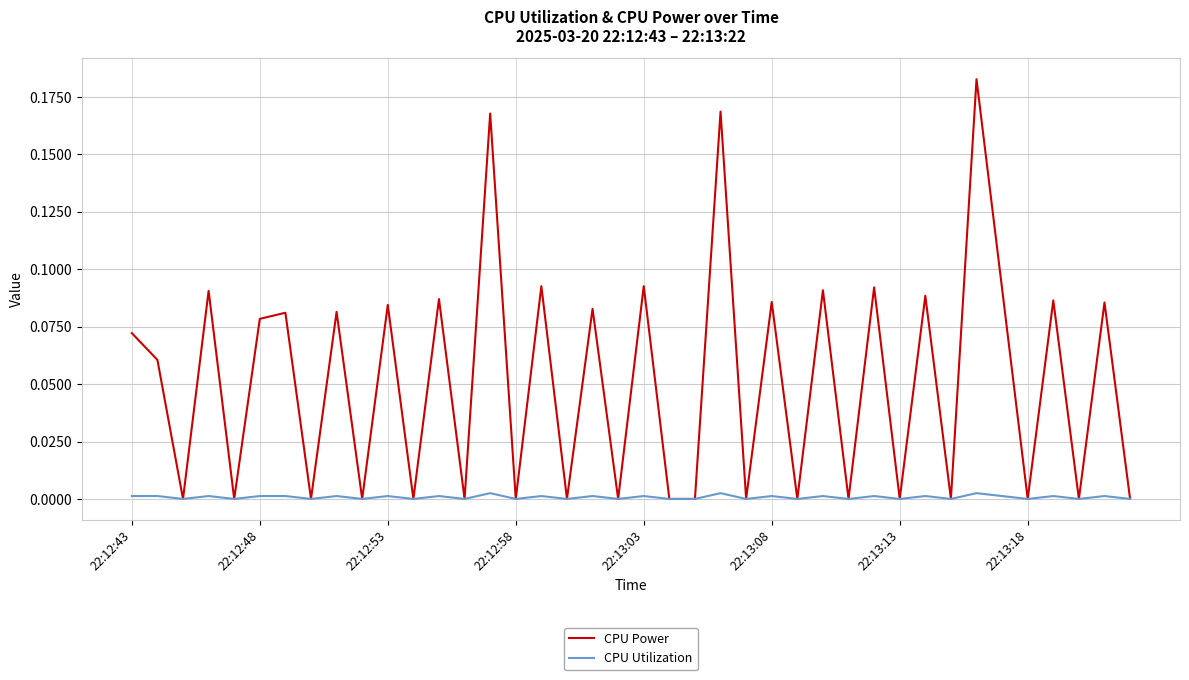

Which series has the widest spread of values?

CPU Power